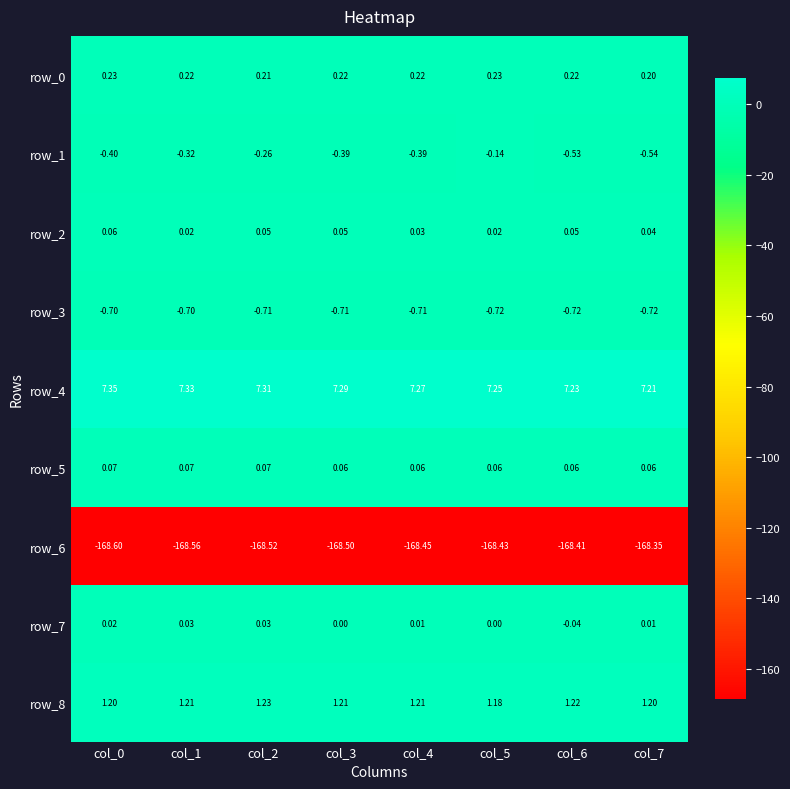

Is the value of row_5 at col_5 greater than the value of row_0 at col_1?

No